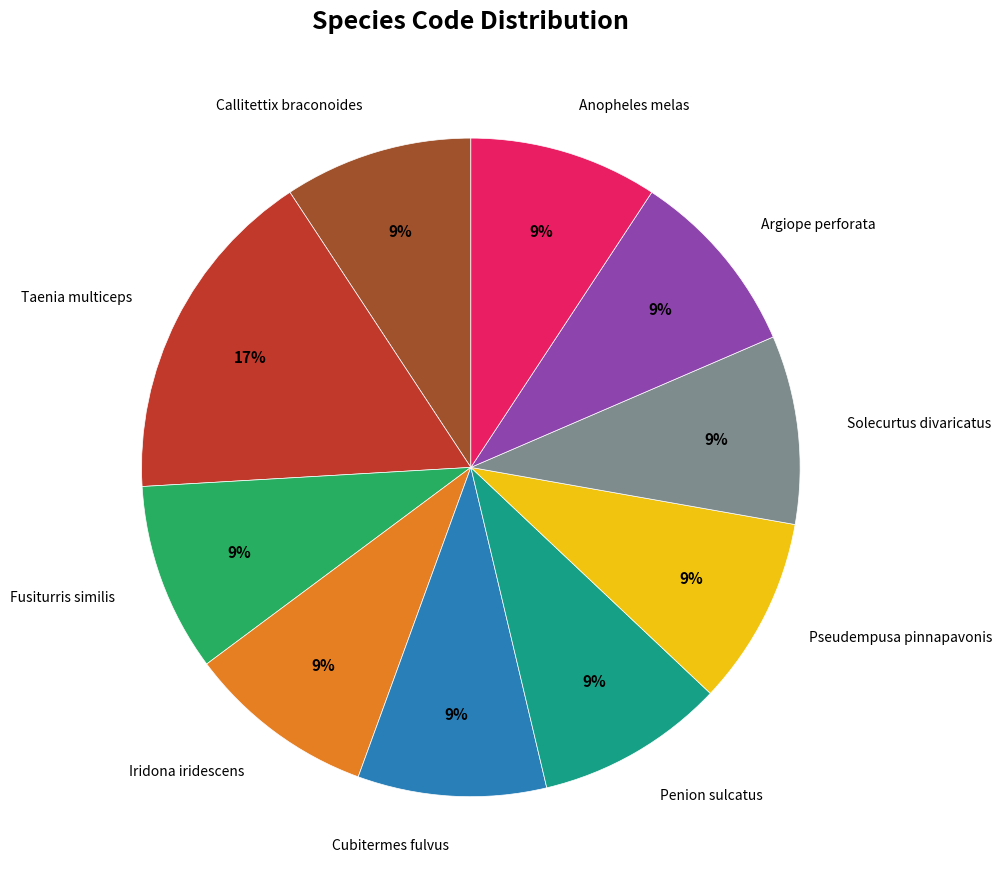

Is there a majority slice in this chart?

No